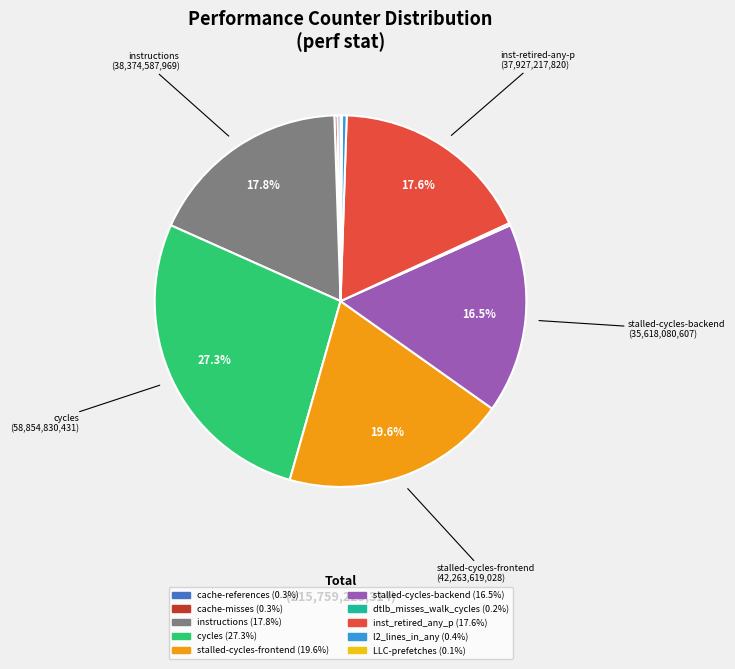

Between instructions and cycles, which is larger?

cycles